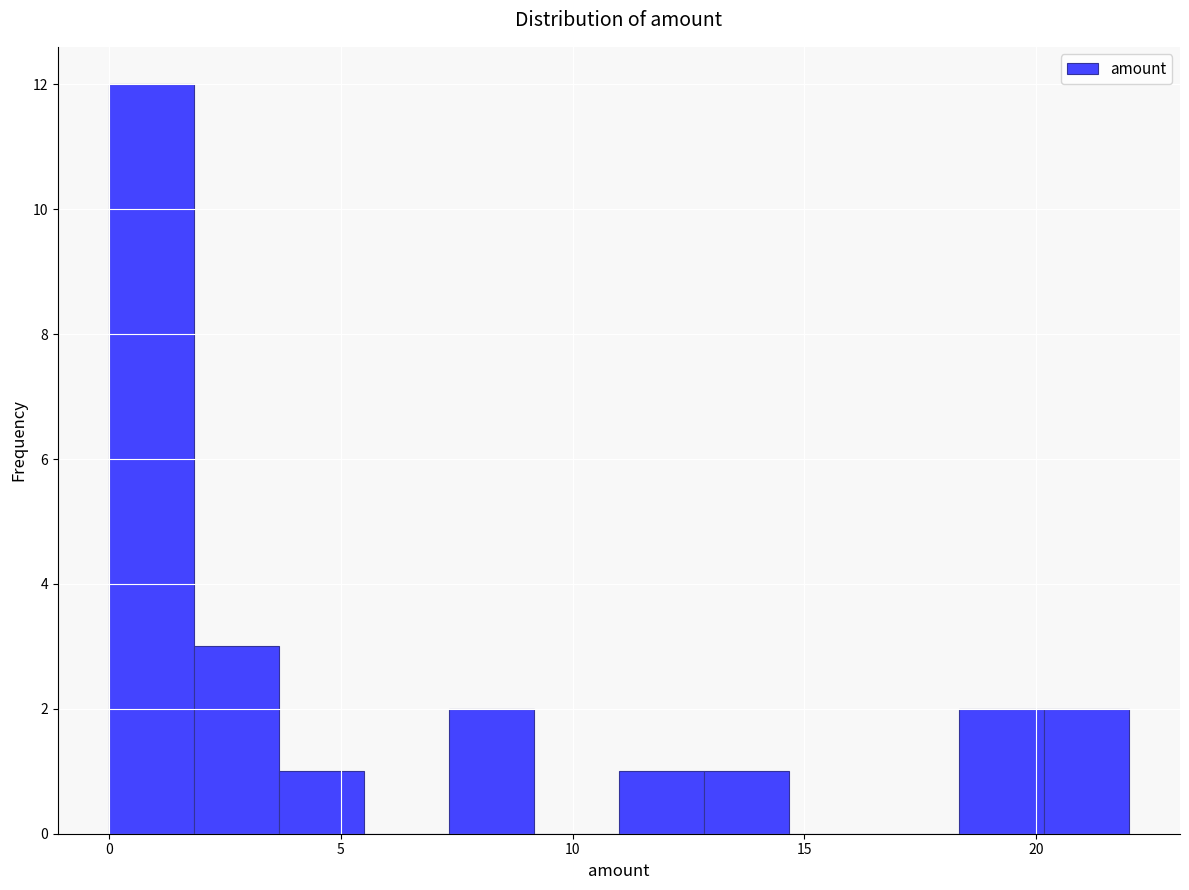

Around what value on the x-axis is the tallest bar? Give the approximate position of its centre, as read against the axis.

1.0